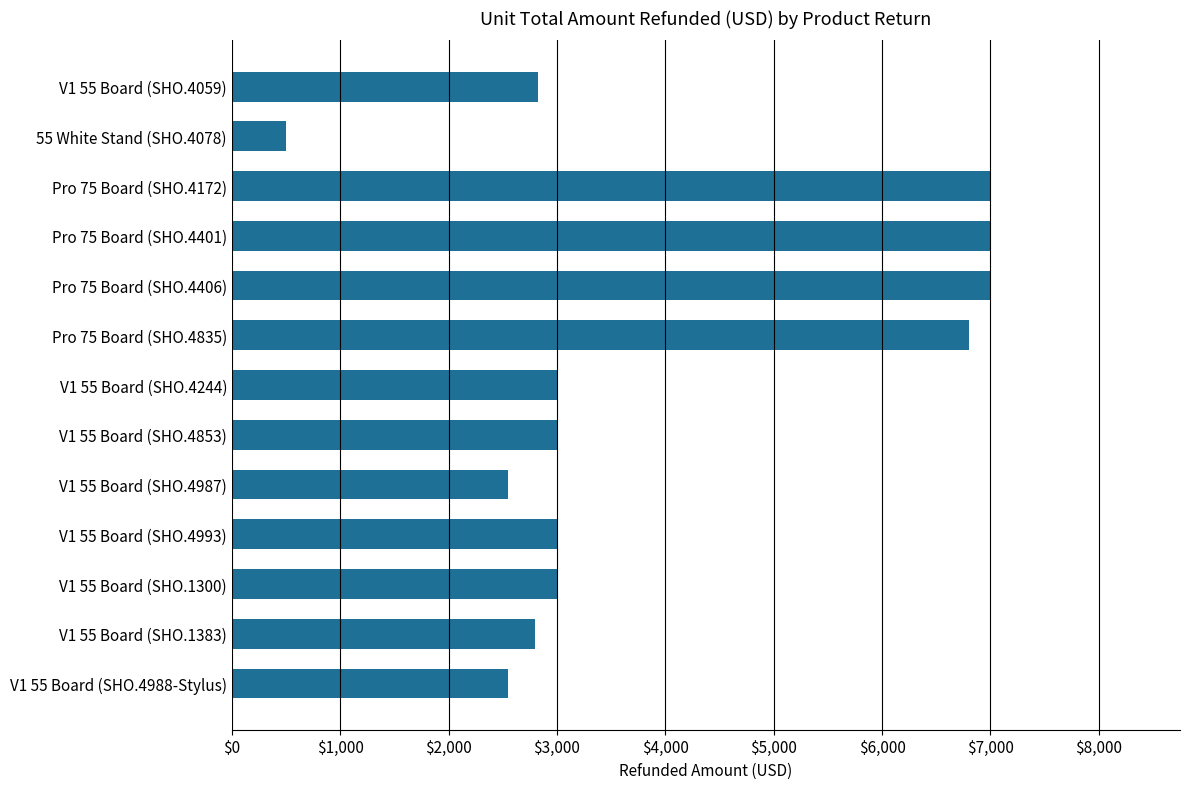

What is the difference between the values at V1 55 Board (SHO.1383) and V1 55 Board (SHO.4853)?

200.0